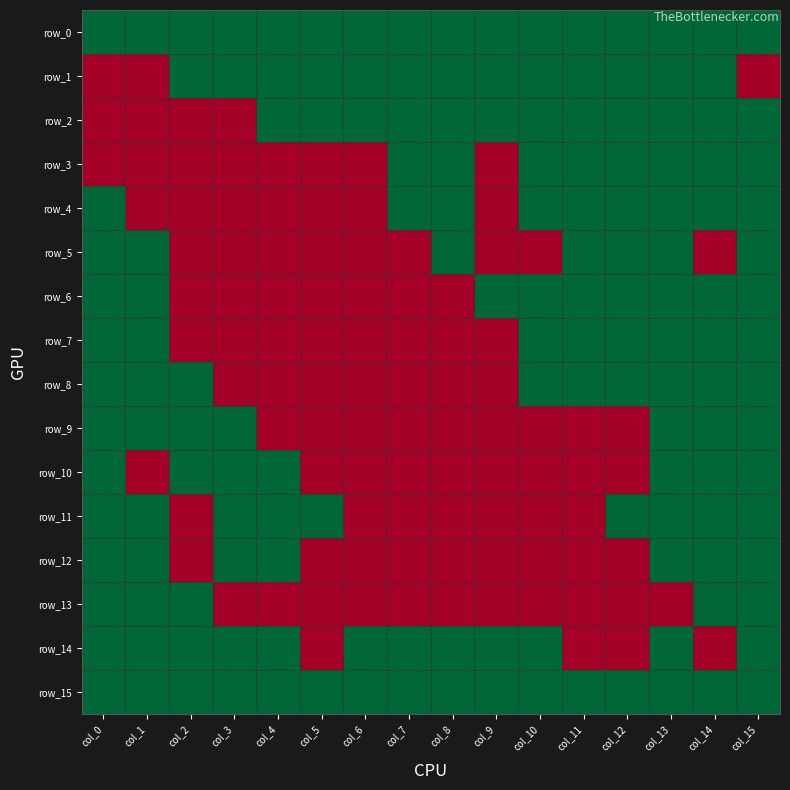

What is the difference between the highest and lowest values at col_8?

1